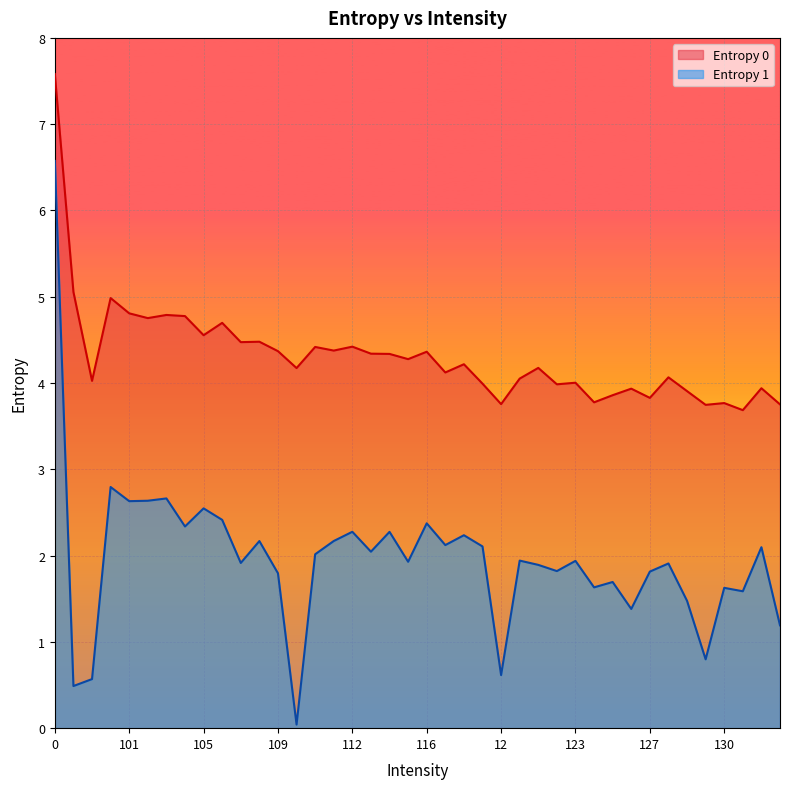

Which series has the largest total across all categories?

Entropy 0